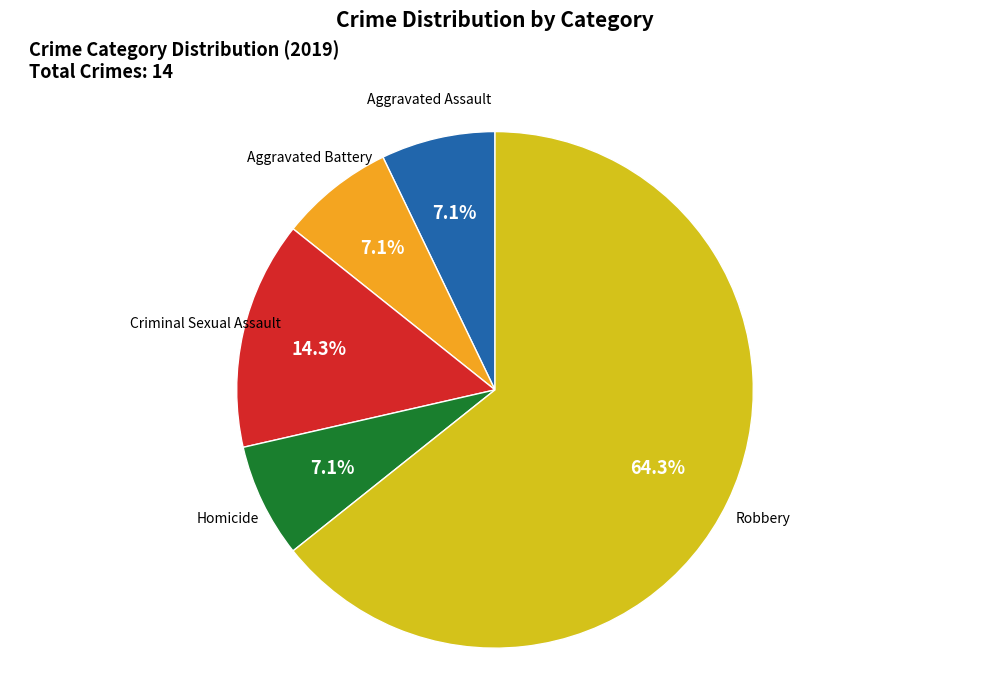

Is there any slice that represents more than half of the pie?

Yes